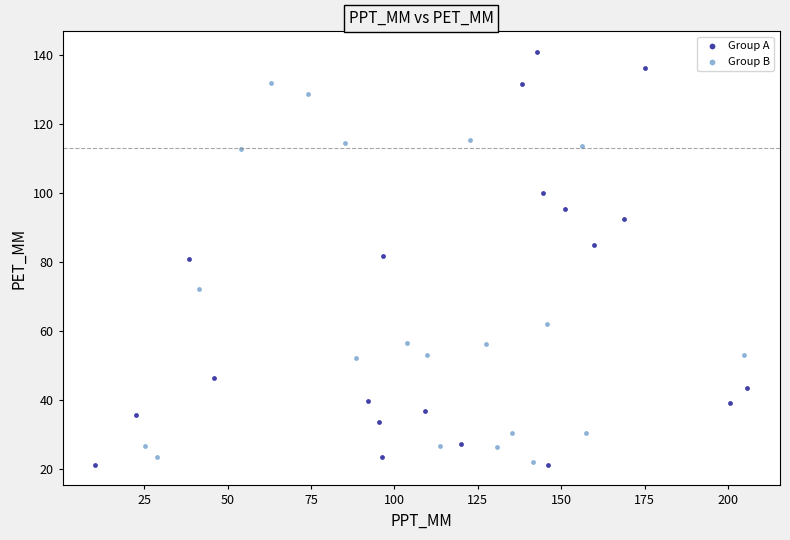

Which series reaches the maximum Y coordinate?

Group A